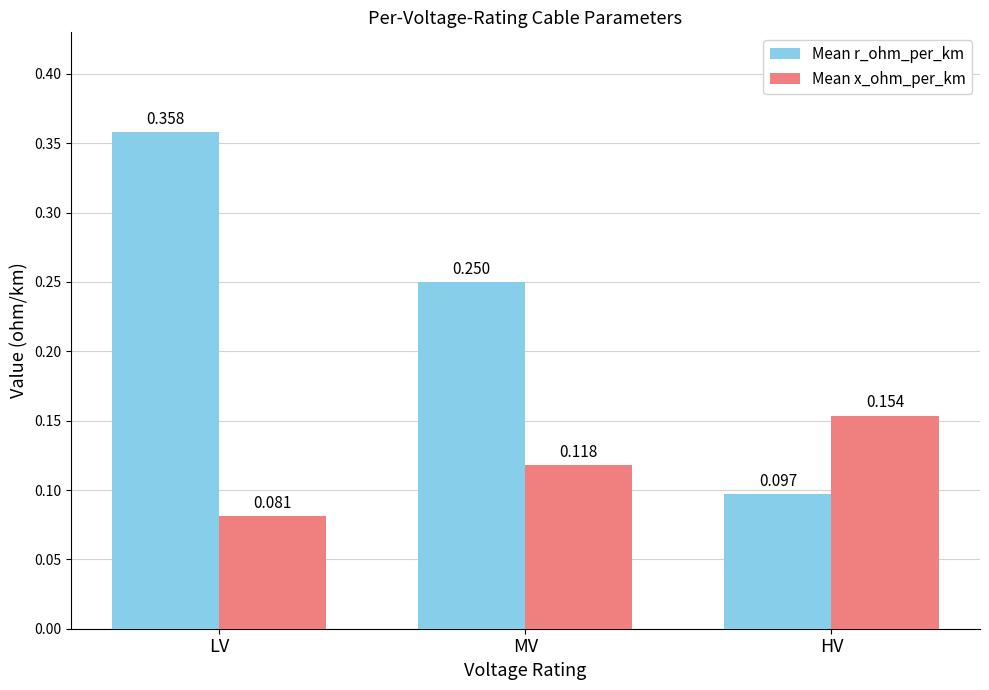

At which category does the chart reach its minimum across all series?

LV